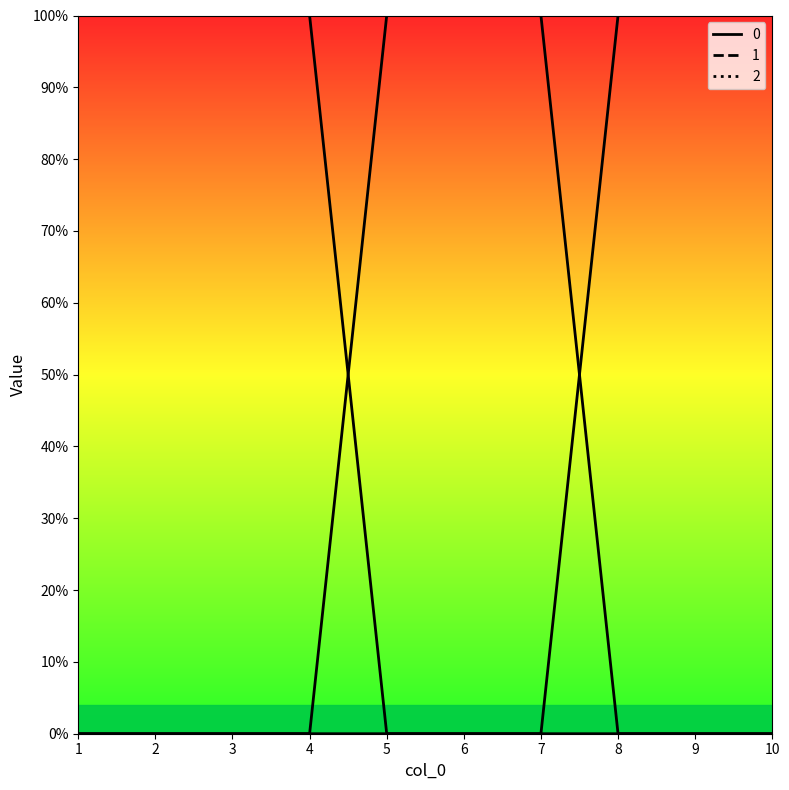

Which category has the lowest value across all series?

5